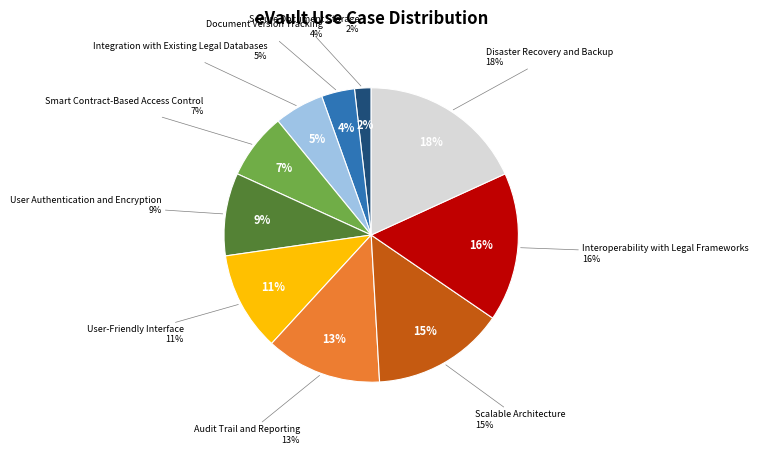

Is there a majority slice in this chart?

No